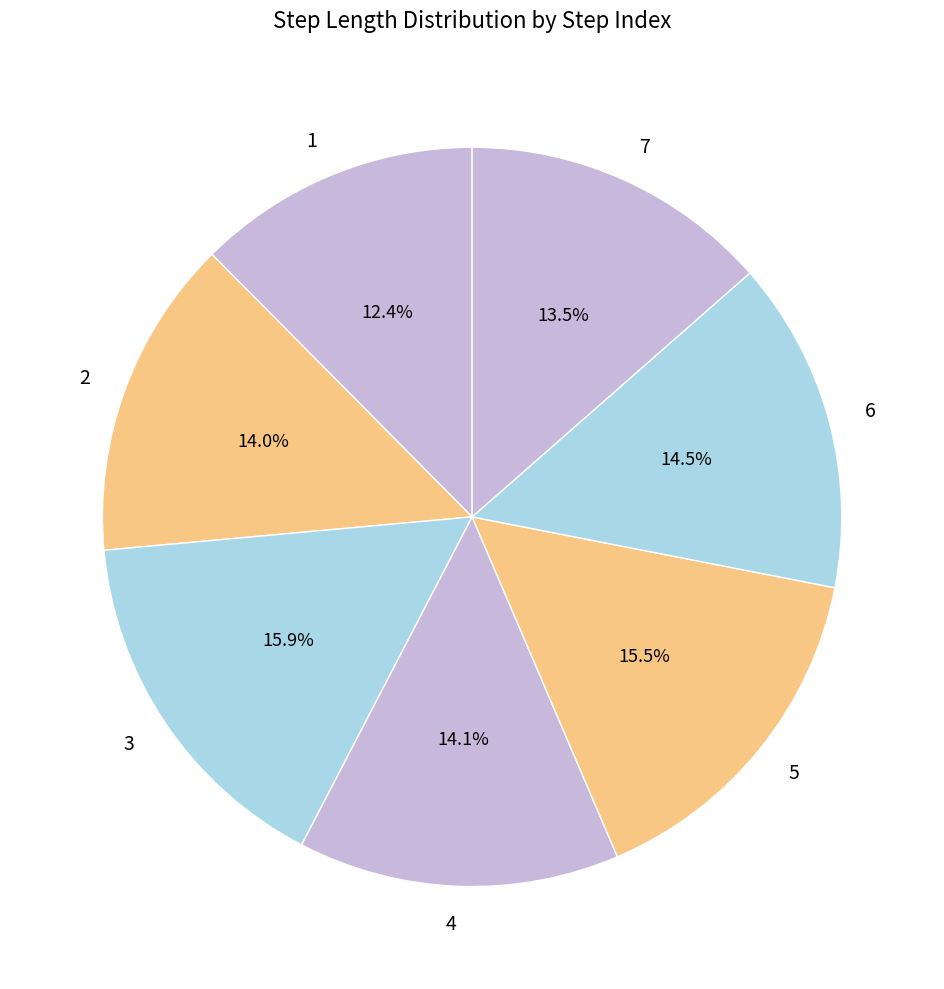

Does 2 represent more than half of the total?

No